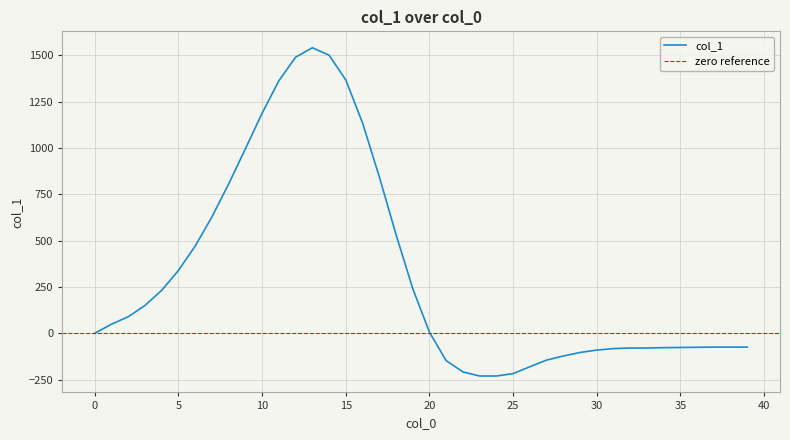

How many lines are shown in the chart?

1